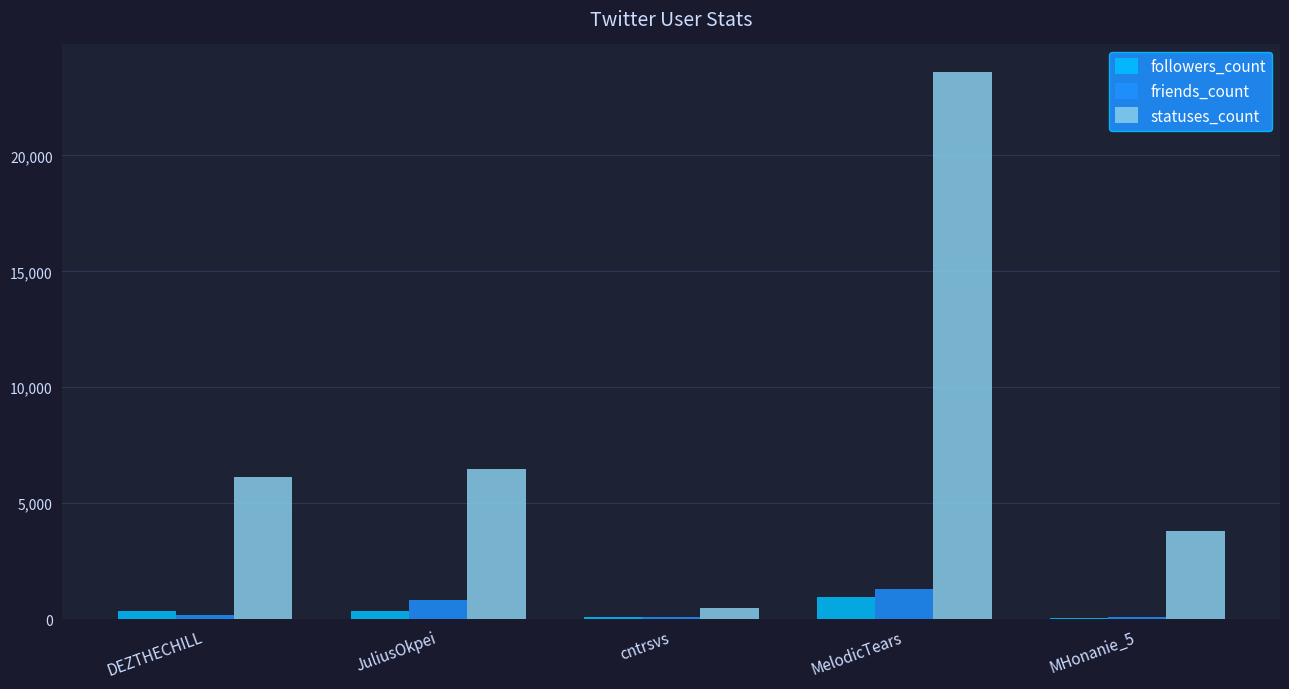

The statuses_count series shows 6133 at DEZTHECHILL. True or false?

True